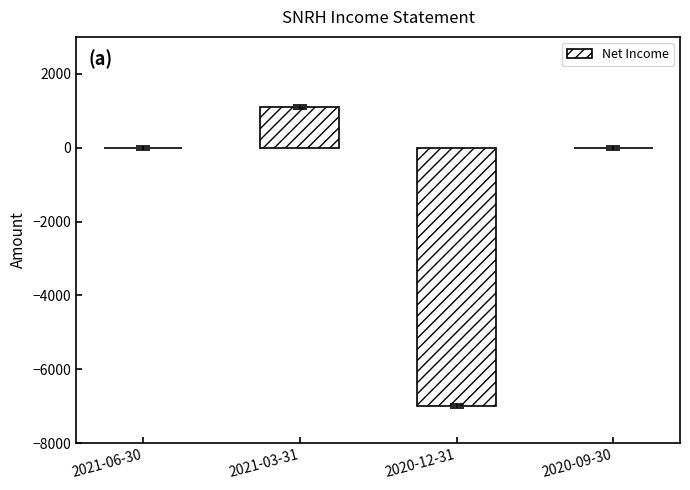

Count the number of data series in this chart.

1